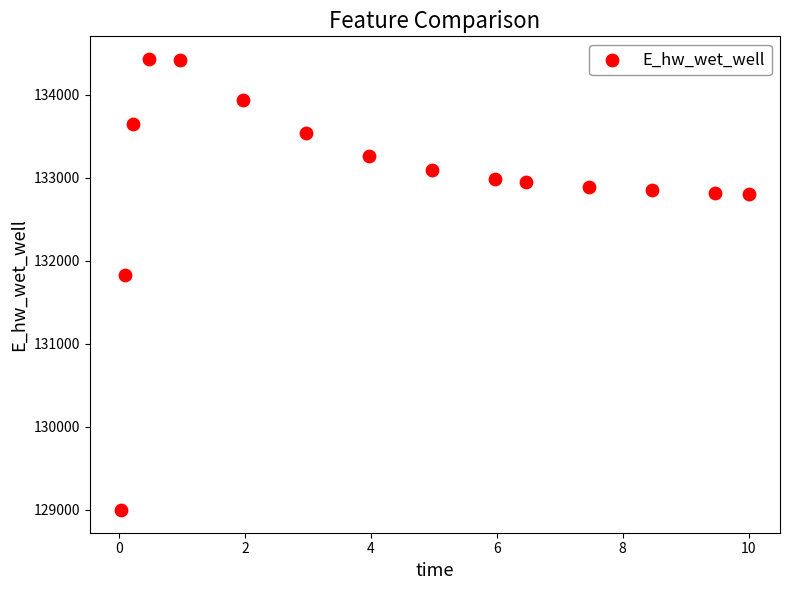

What Y value in the scatter plot is closest to 131713?

131830.9